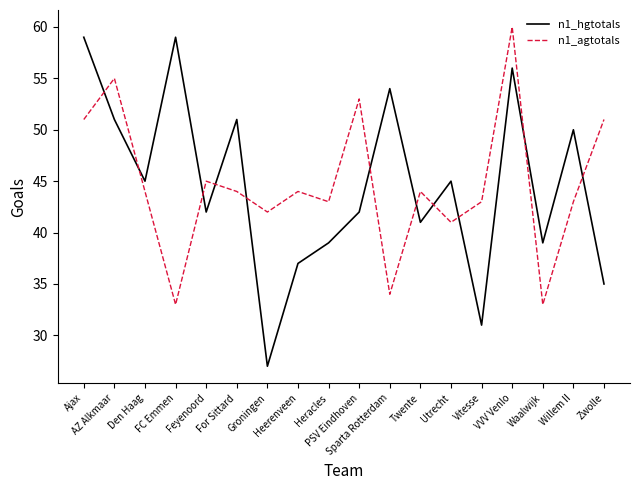

What is the spread (max minus min) of values at Sparta Rotterdam?

20